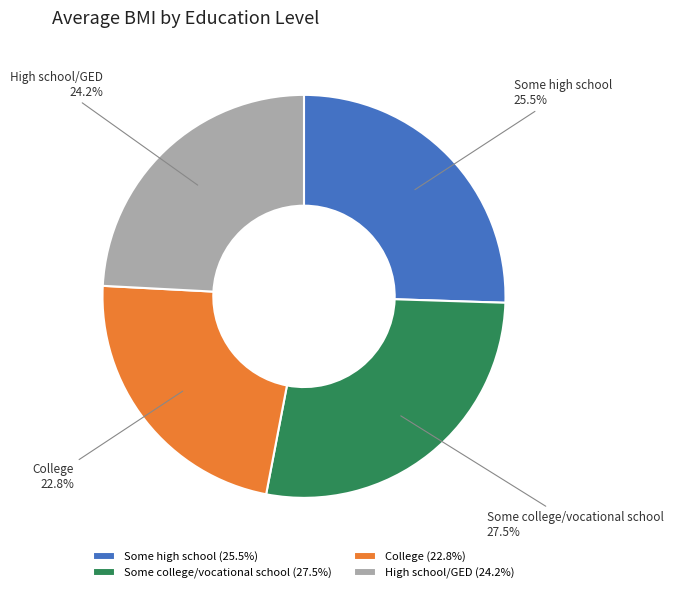

Between High school/GED and Some high school, which is larger?

Some high school